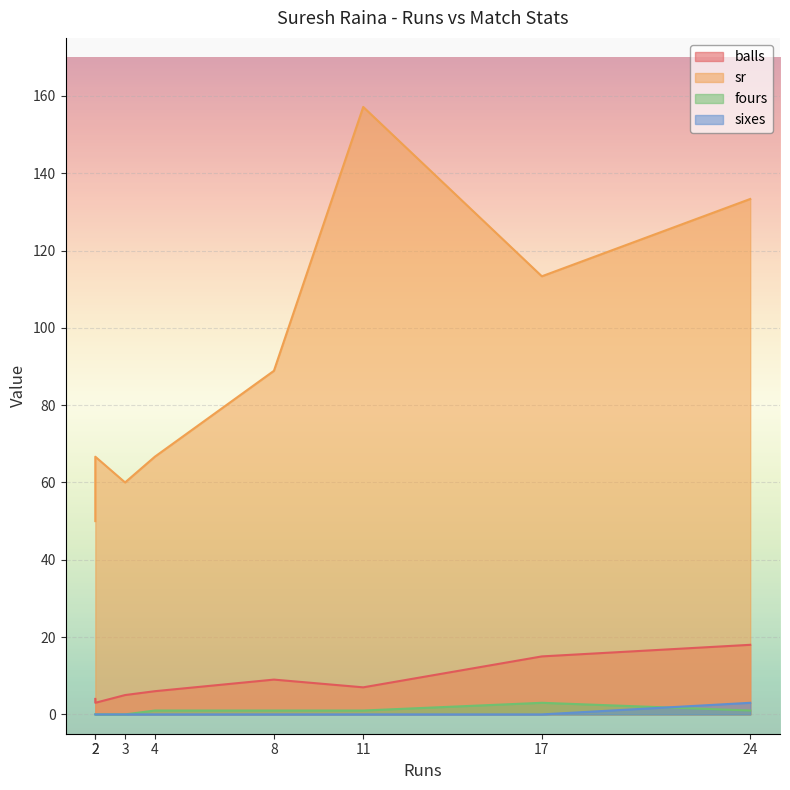

Reading left to right, what are all the values shown in this chart?

balls: 11=7.0	3=5.0	8=9.0	2=4.0	2=3.0	24=18.0	17=15.0	4=6.0
sr: 11=157.1	3=60.0	8=88.9	2=50.0	2=66.7	24=133.3	17=113.3	4=66.7
fours: 11=1.0	3=0.0	8=1.0	2=0.0	2=0.0	24=1.0	17=3.0	4=1.0
sixes: 11=0.0	3=0.0	8=0.0	2=0.0	2=0.0	24=3.0	17=0.0	4=0.0